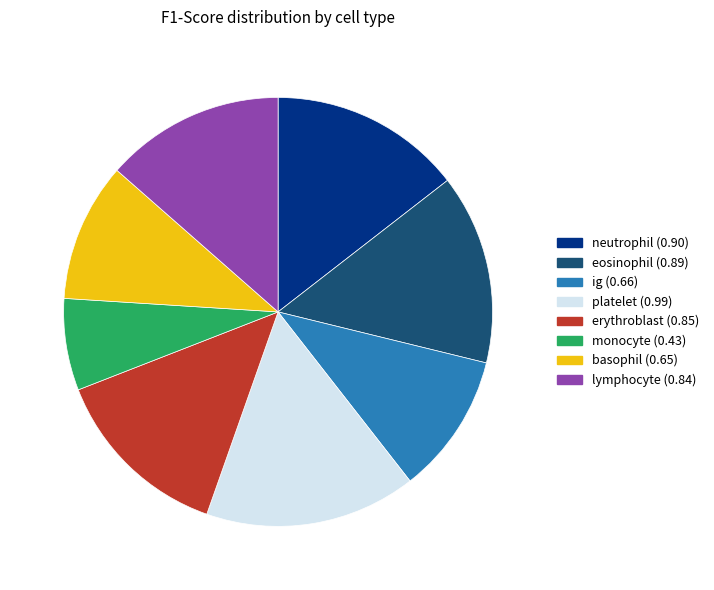

Between platelet and basophil, which is larger?

platelet